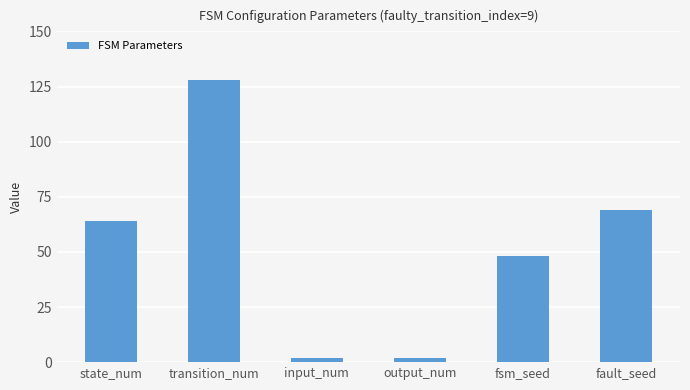

What is the label of the 3rd bar from the right?

output_num